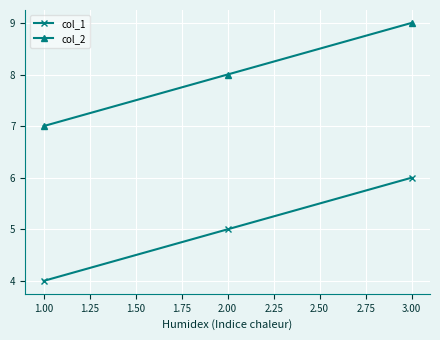

Is this an area chart (filled region under the line)?

No